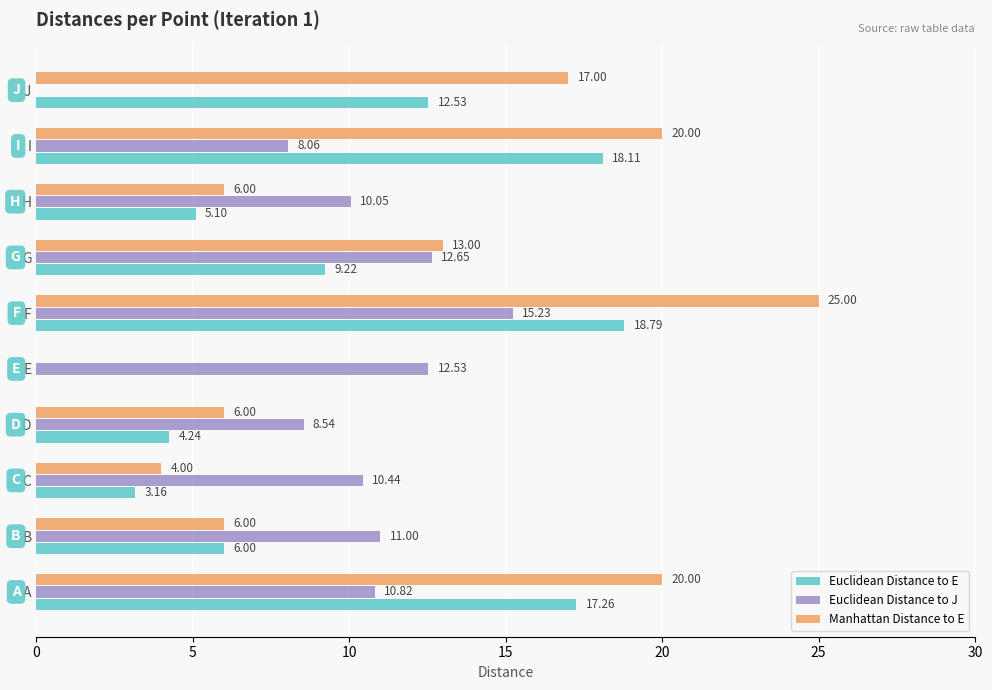

How many data points in Euclidean Distance to J are above 10?

7